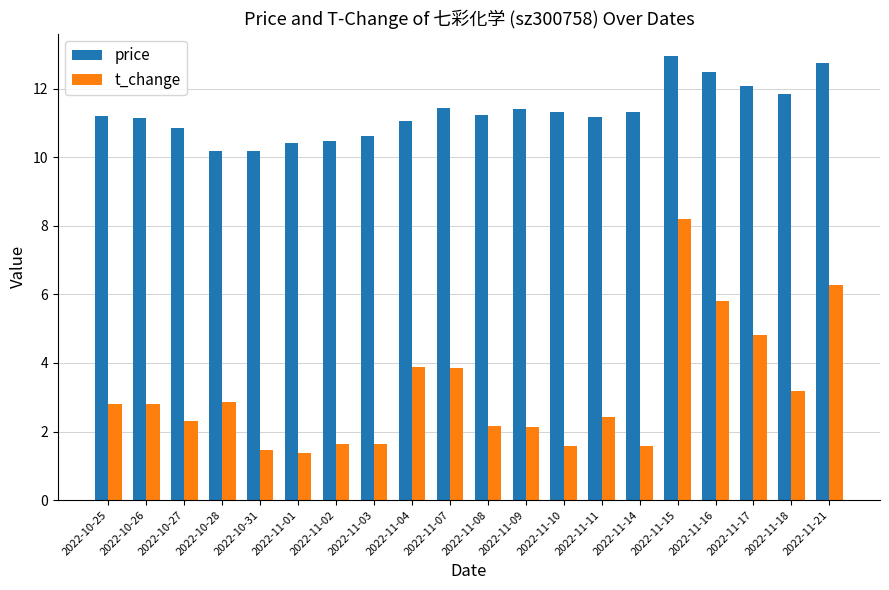

What is the difference between the highest and lowest values at 2022-11-07?

7.6